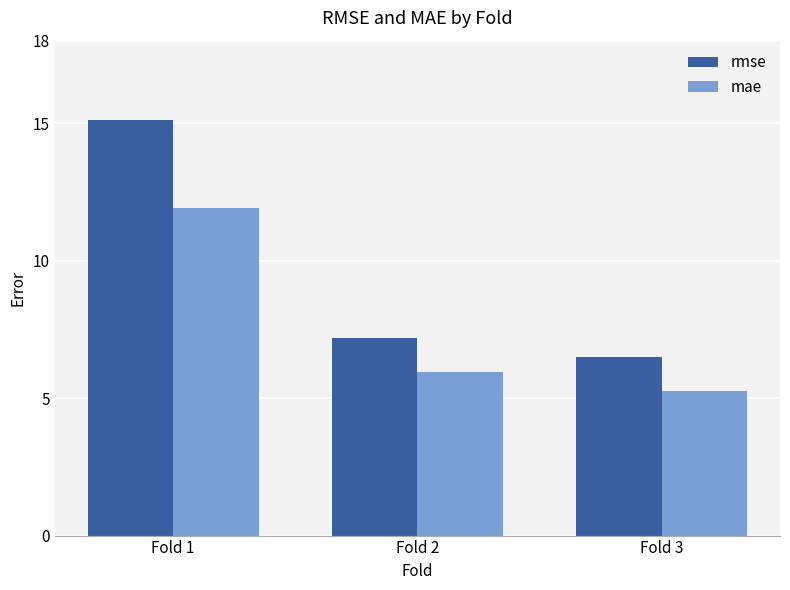

Which category has the lowest value in the mae series?

Fold 3